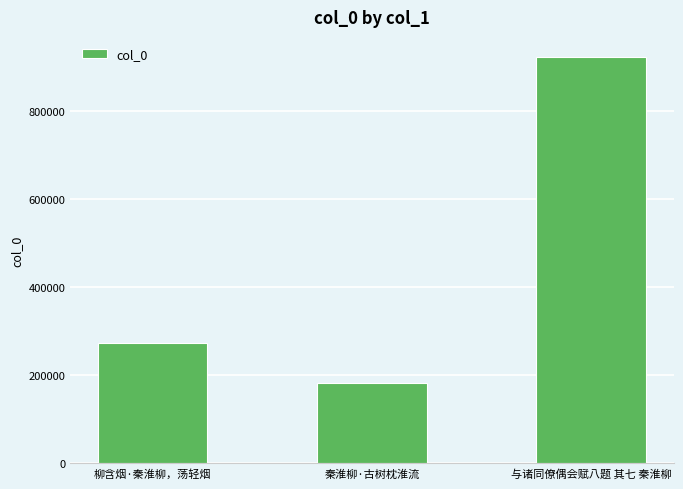

Reading left to right, list all the values displayed in this chart.

274391	183489	923332